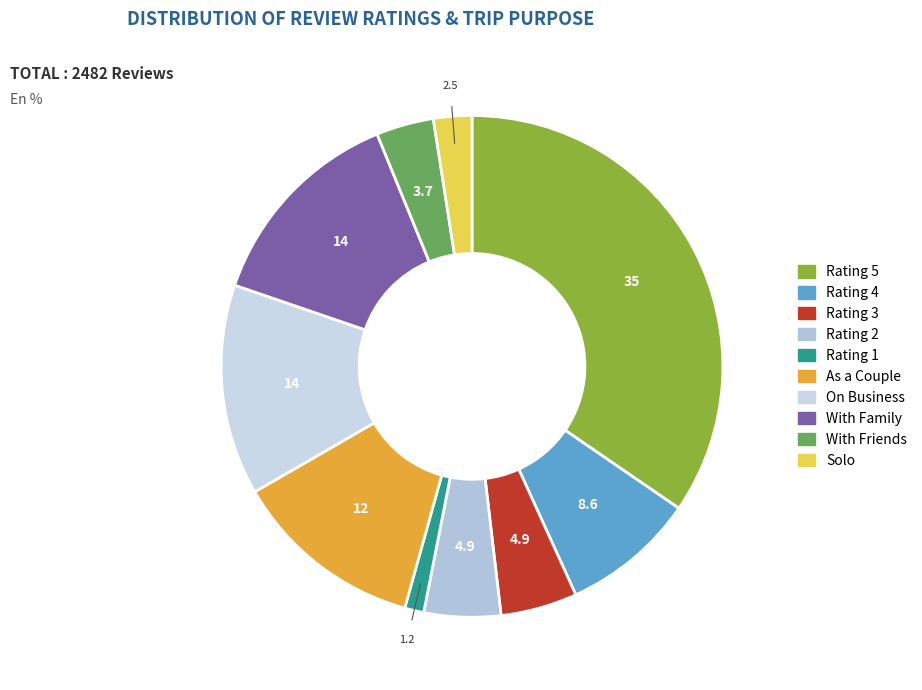

Which slice is the largest?

Rating 5